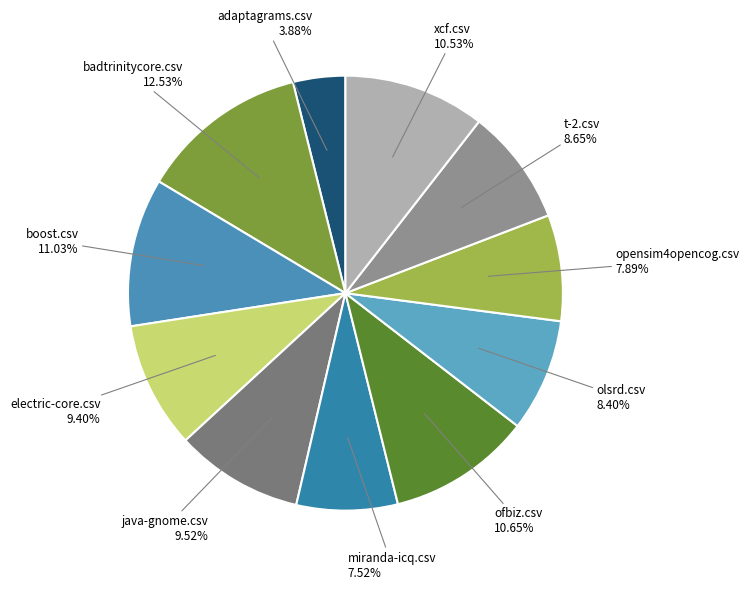

How many segments does this pie chart have?

11